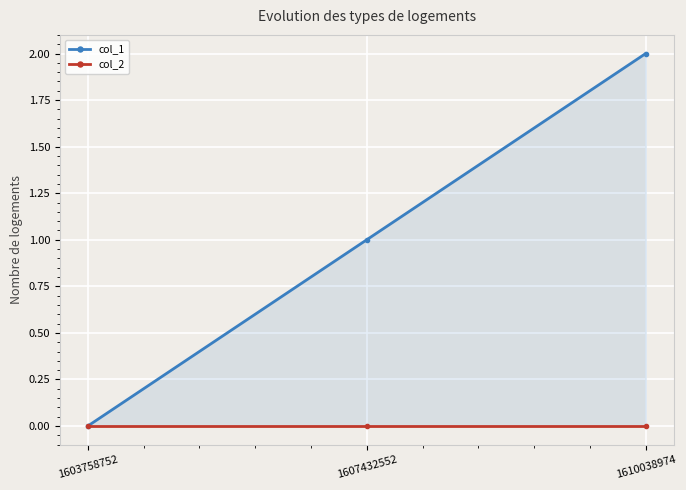

Does the chart display data point markers on the line(s)?

Yes